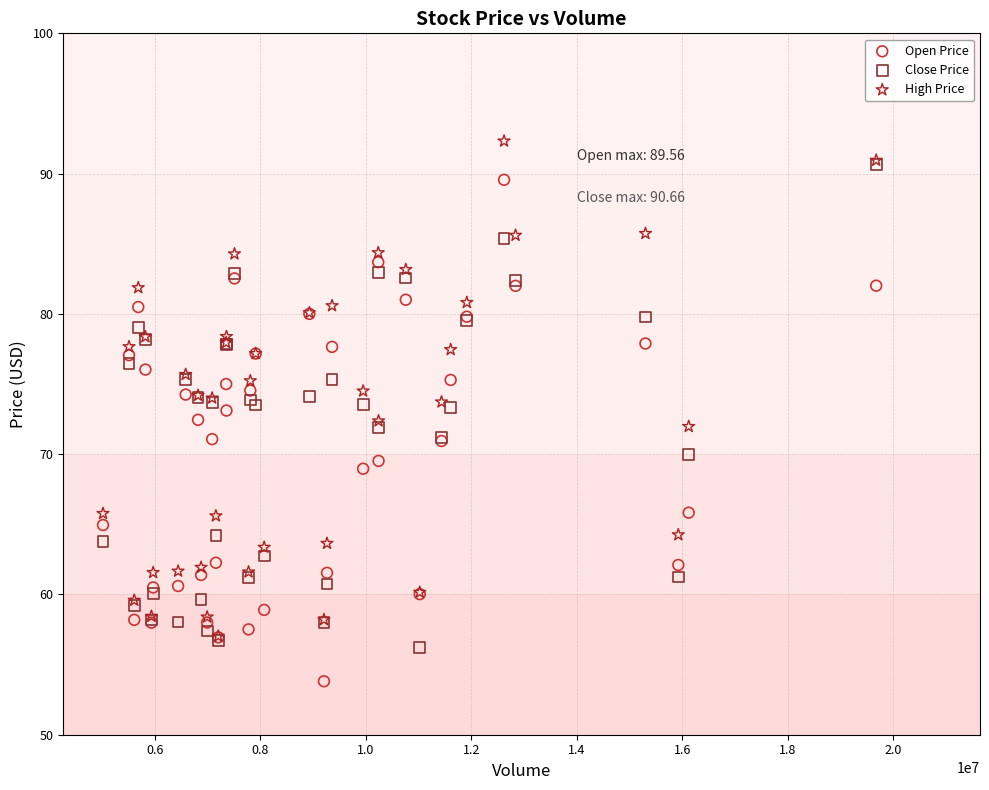

Which series has the largest Y range (max minus min)?

Open Price